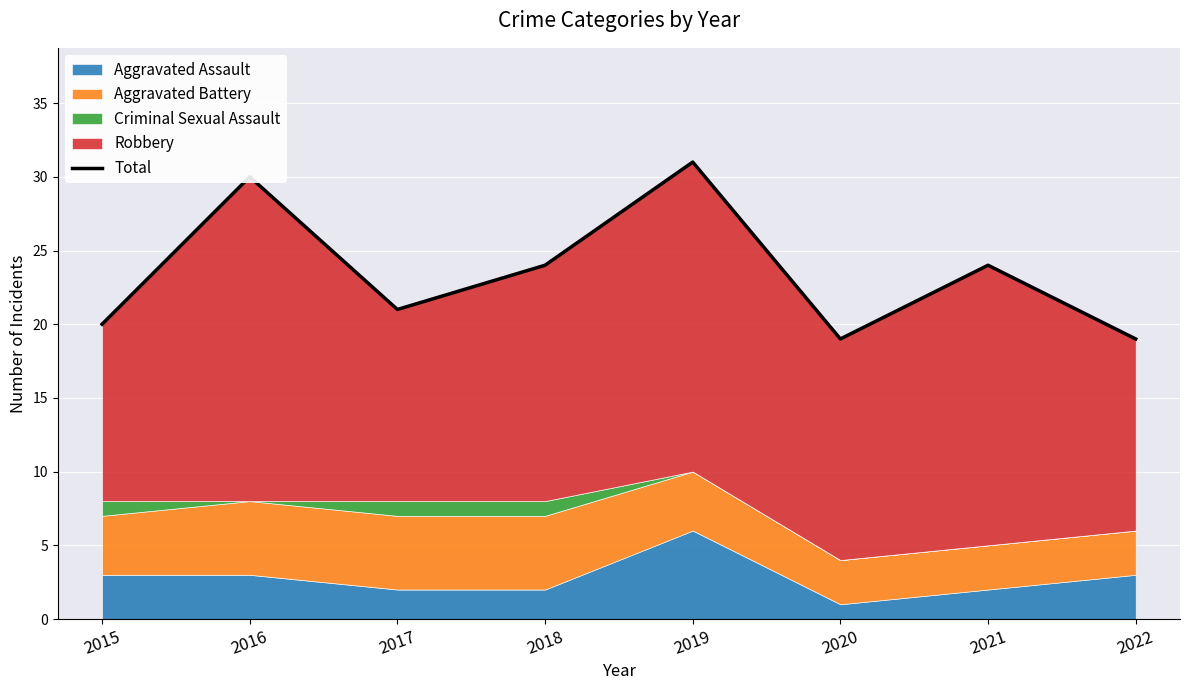

What is the ratio of the value at 2018 to the value at 2022?

1.3